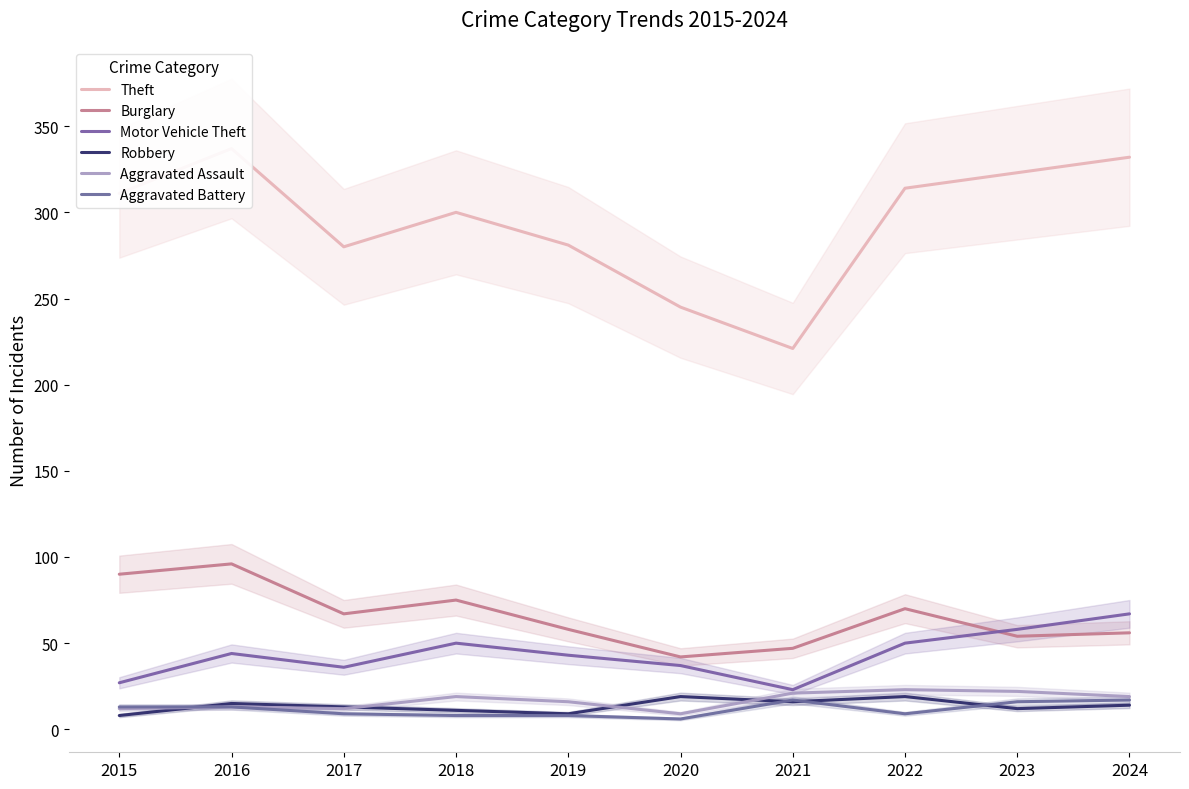

What is the sum of all Aggravated Battery values?

116